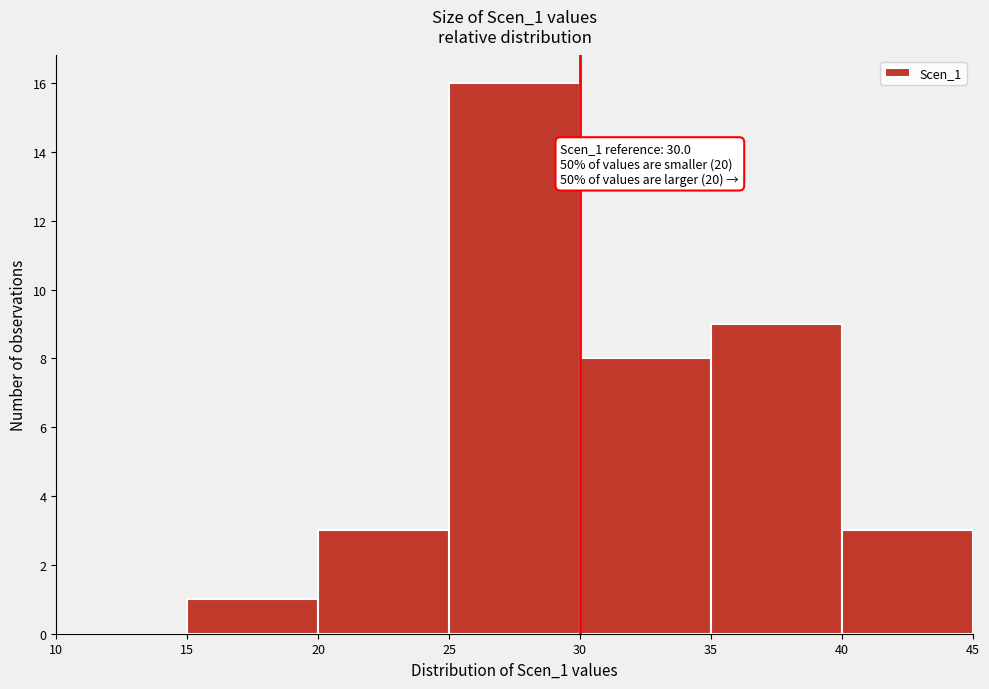

Which range on the x-axis has the tallest bar?

25 to 30